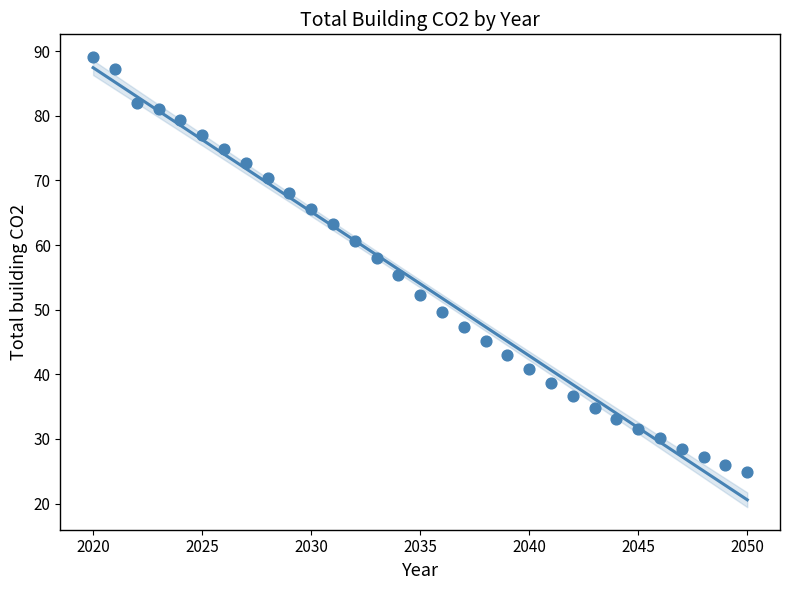

What is the range of X values (max minus min)?

30.0